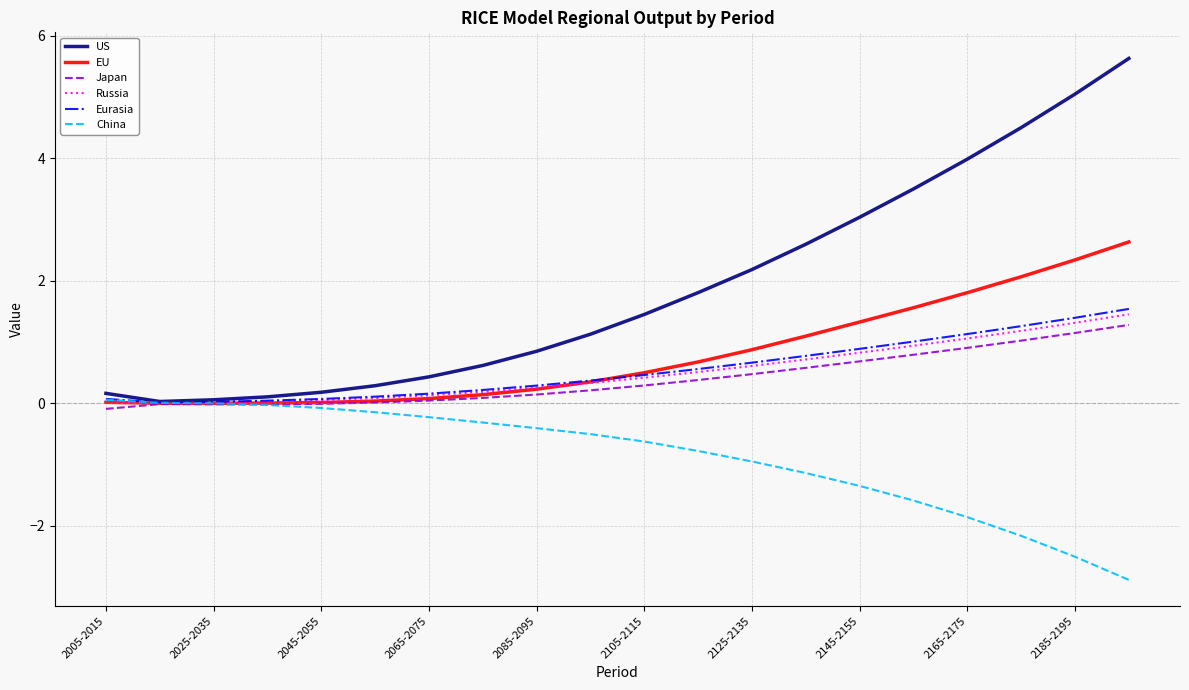

Which series has the largest range (max minus min)?

US